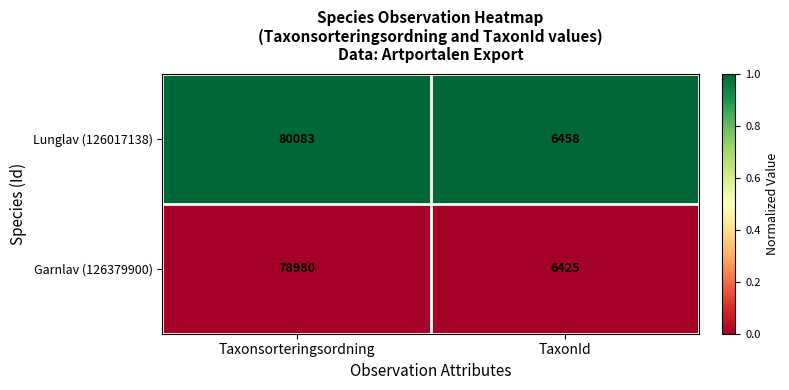

What is the difference between the highest and lowest values at Taxonsorteringsordning?

1103